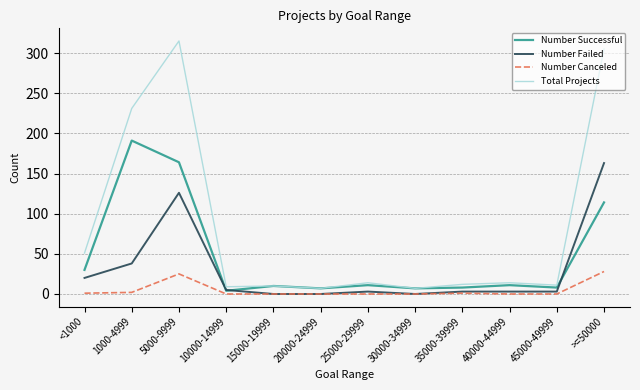

Rank the series by their maximum value, from lowest to highest.

Number Canceled, Number Failed, Number Successful, Total Projects